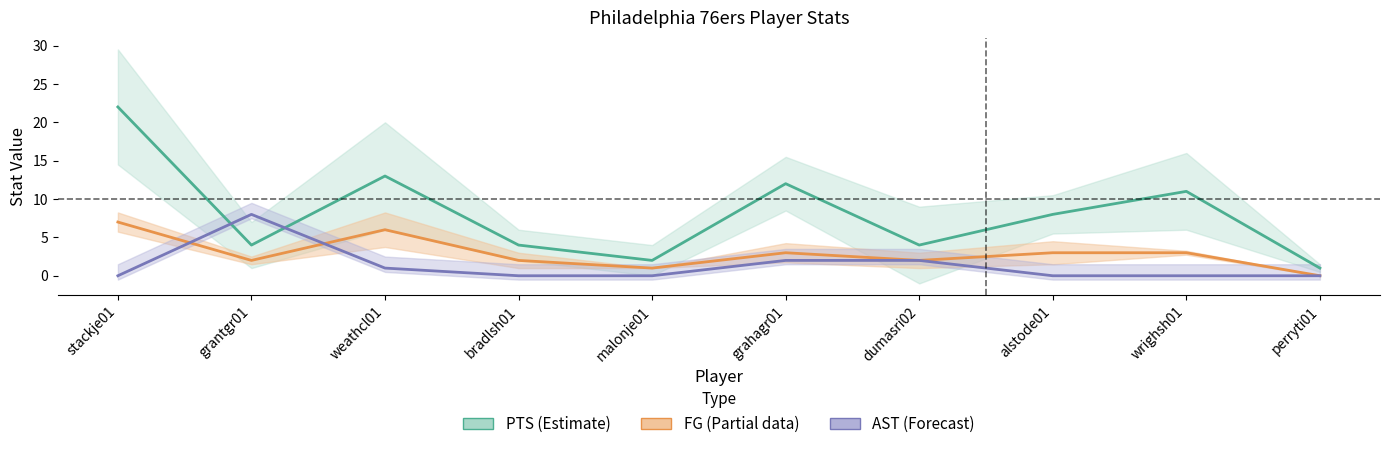

Which category has the highest value in the PTS series?

stackje01